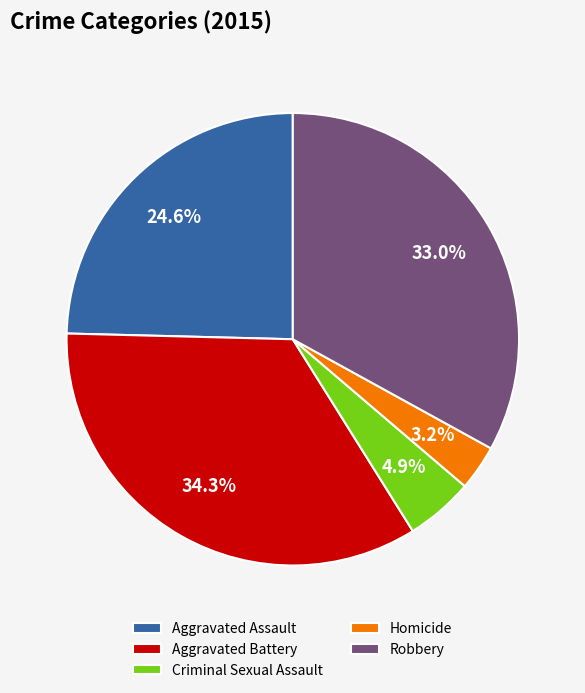

Between Aggravated Assault and Robbery, which is larger?

Robbery